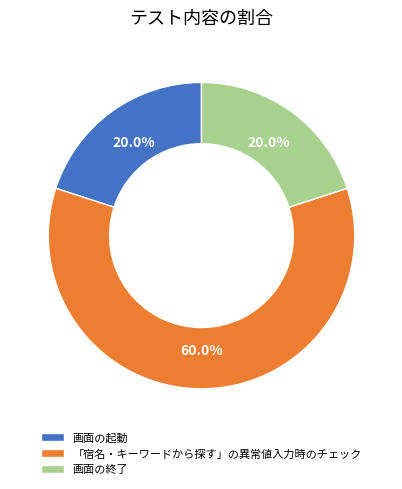

Which category accounts for the majority?

「宿名・キーワードから探す」の異常値入力時のチェック